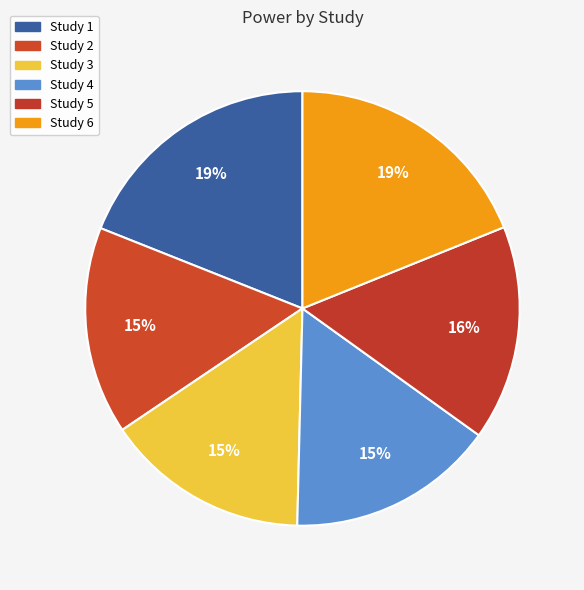

What is the change in value from Study 1 to Study 3?

-19.9